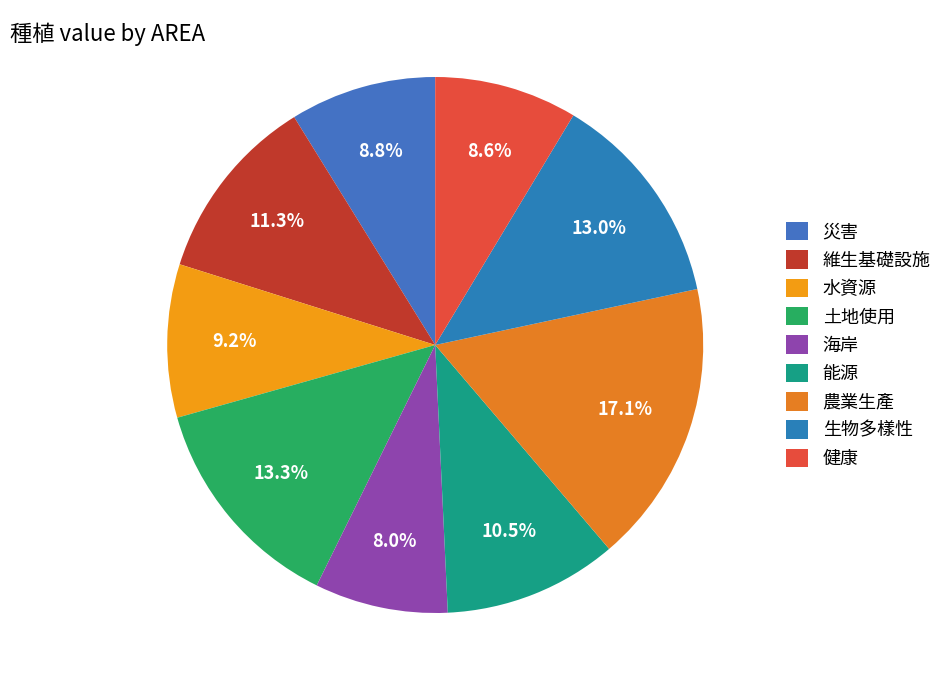

What is the smallest slice in the pie chart?

海岸